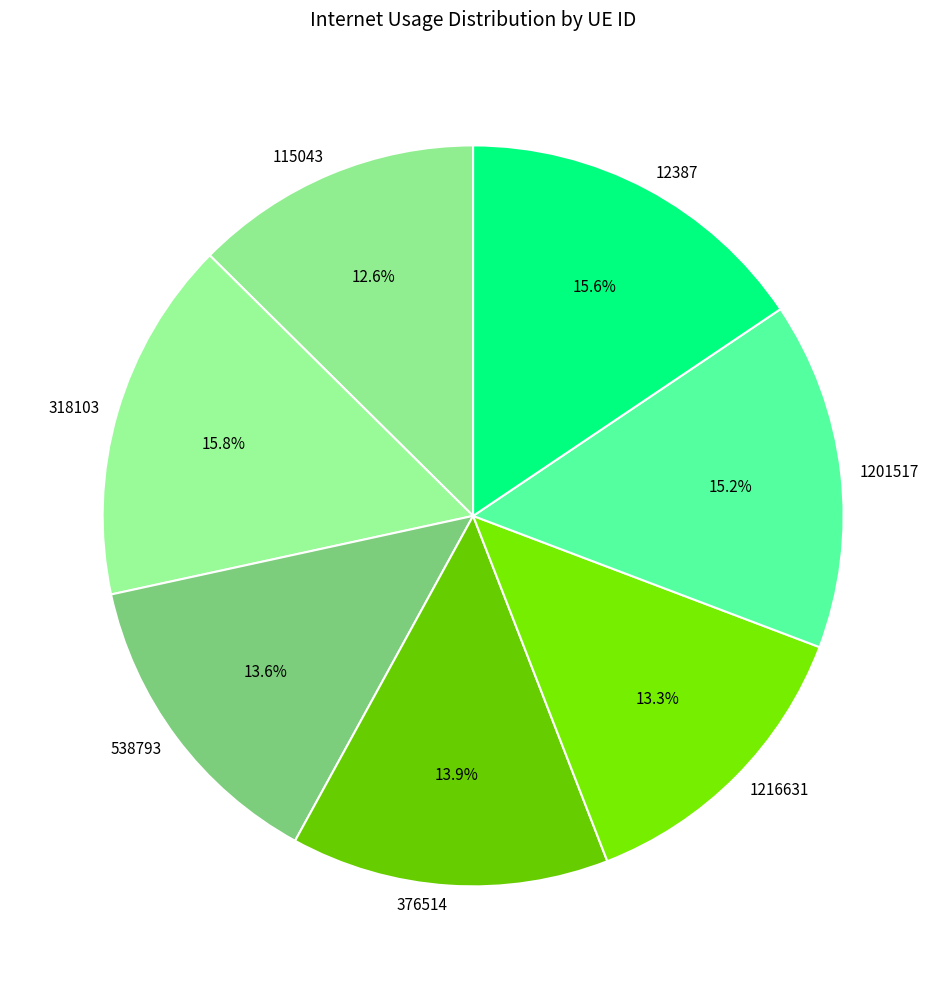

How much of the chart is everything except 115043?

87.4%